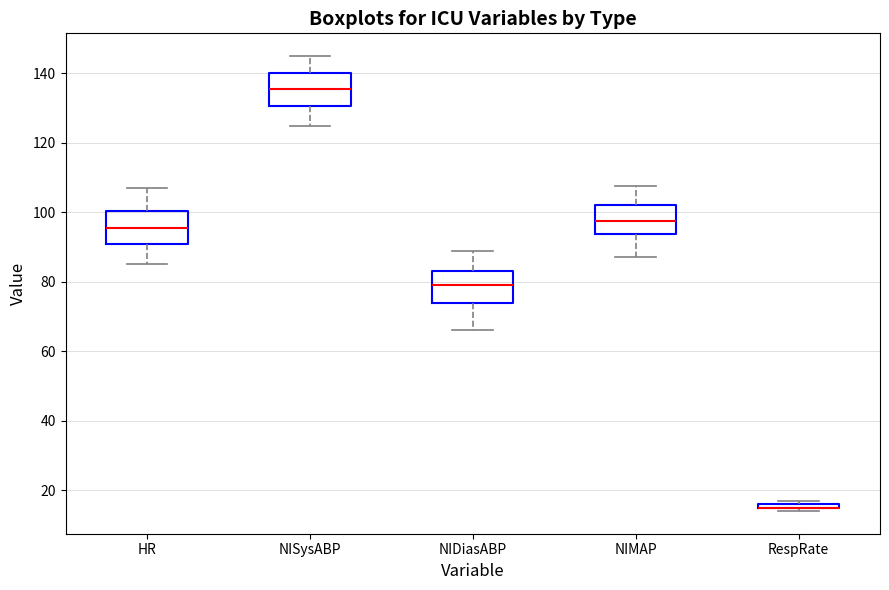

Where does the median line of the box for NISysABP sit on the y-axis? The values are not printed on the chart, so give them approximately, as read against the axis.

136